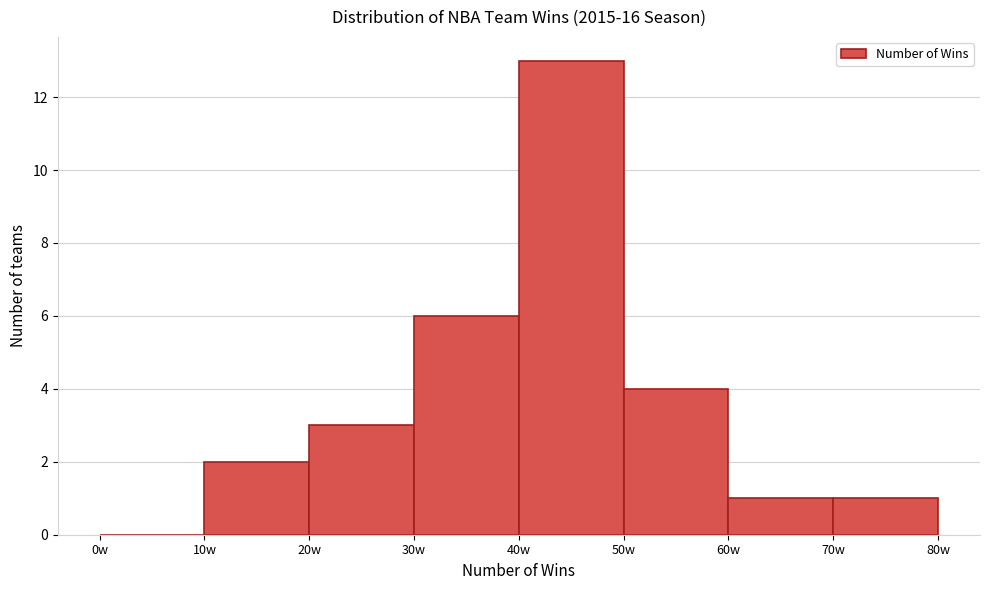

Reading left to right, transcribe this chart: for each bar, give the range it covers on the x-axis and its height. The values are not printed on the chart, so give them approximately, as read against the axis.

0 to 10: 0
10 to 20: 2
20 to 30: 3
30 to 40: 6
40 to 50: 13
50 to 60: 4
60 to 70: 1
70 to 80: 1